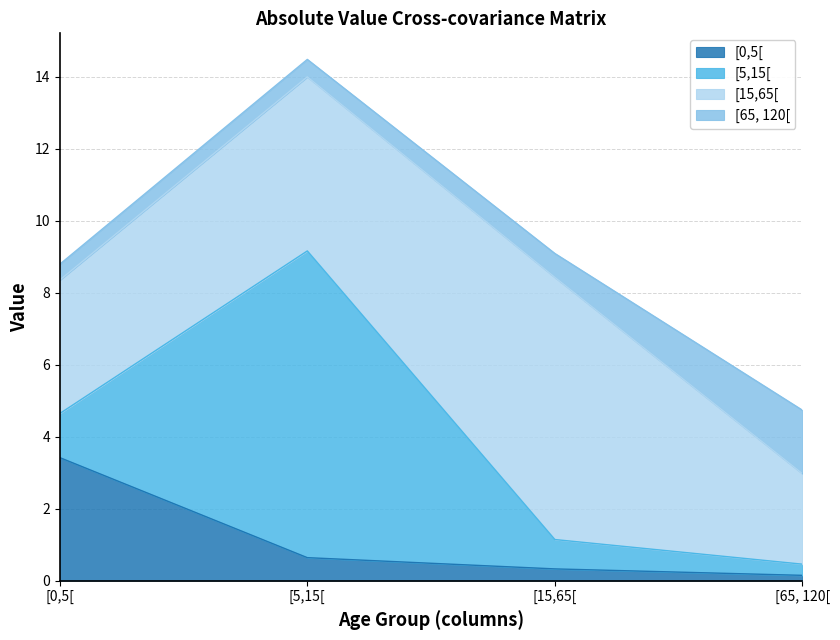

Which series changed the most between [15,65[ and [65, 120[?

[15,65[